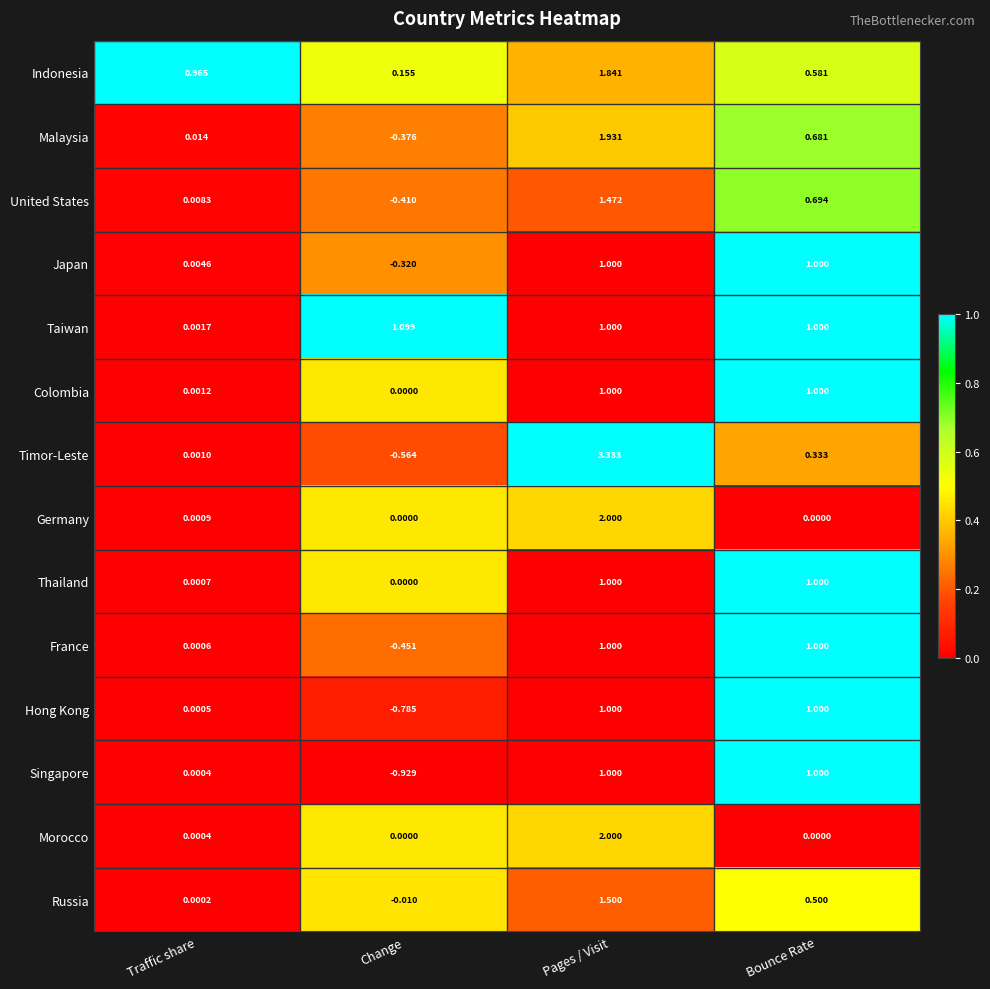

Where is Taiwan nearest to the value 0?

Traffic share